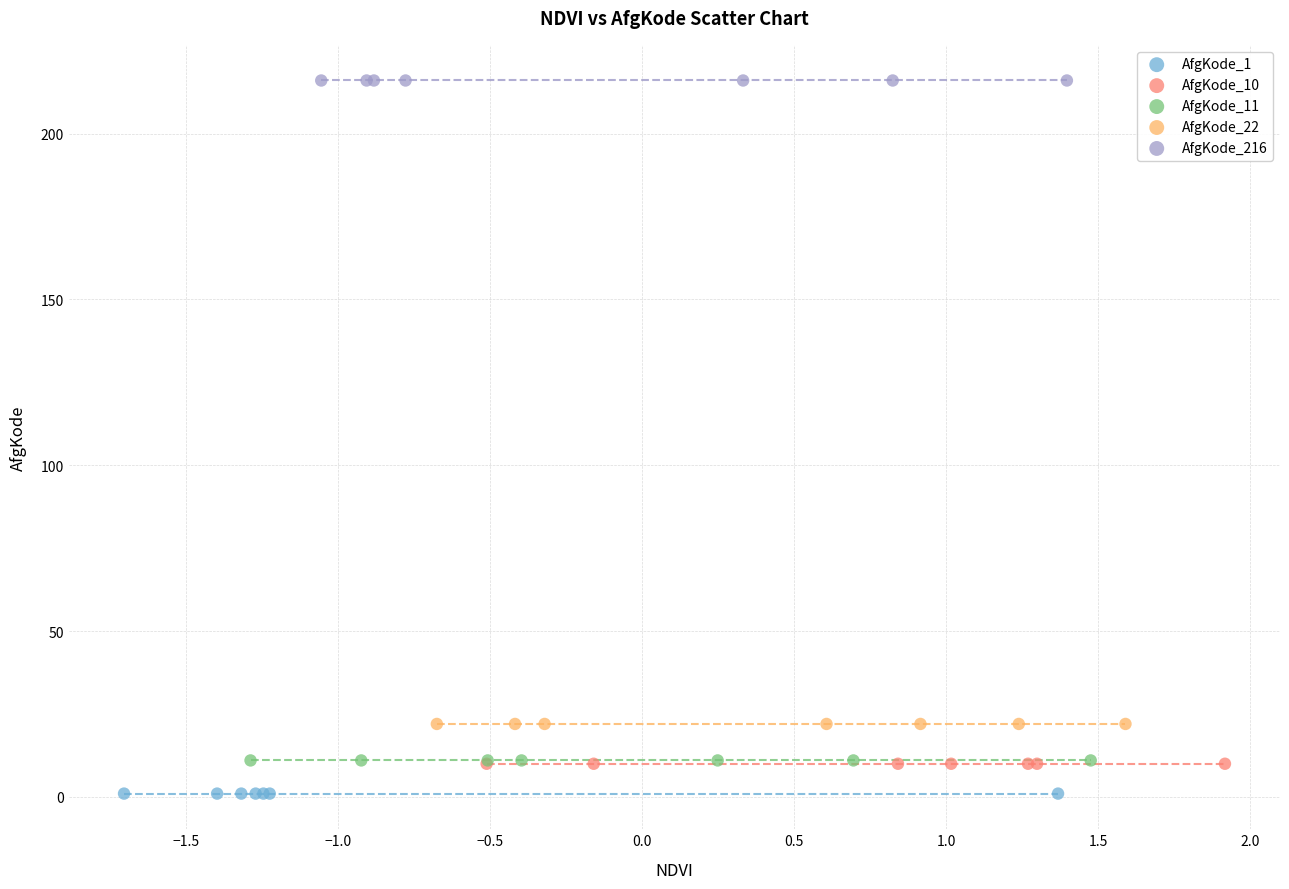

Which series reaches the maximum Y coordinate?

AfgKode_216